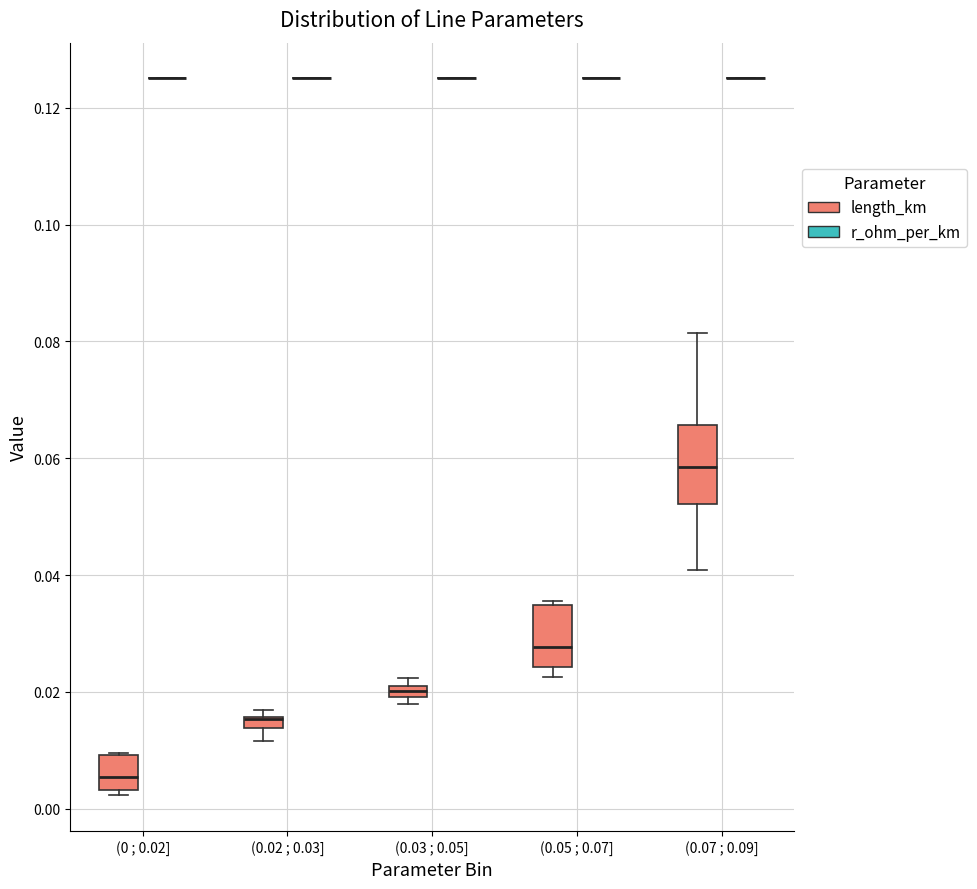

Which box is the tallest, from its lower edge to its upper edge?

(0.07 ; 0.09] (length_km)